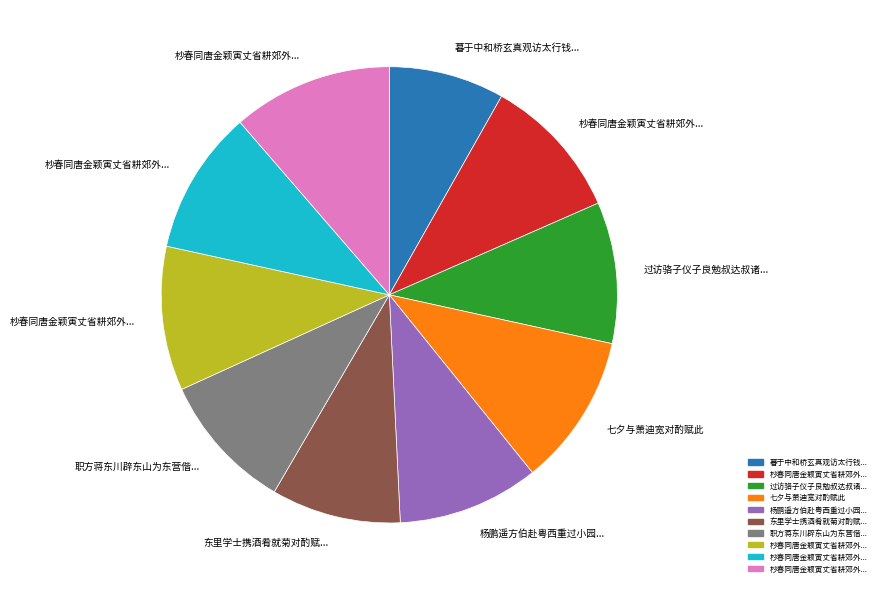

Does any single category account for the majority?

No